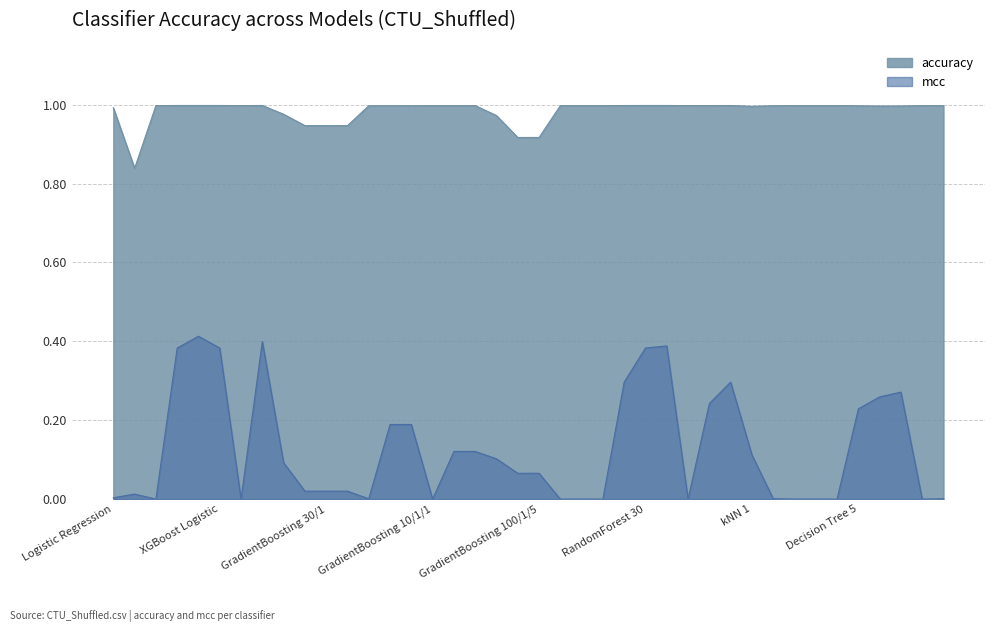

Does the chart display data point markers on the line(s)?

No